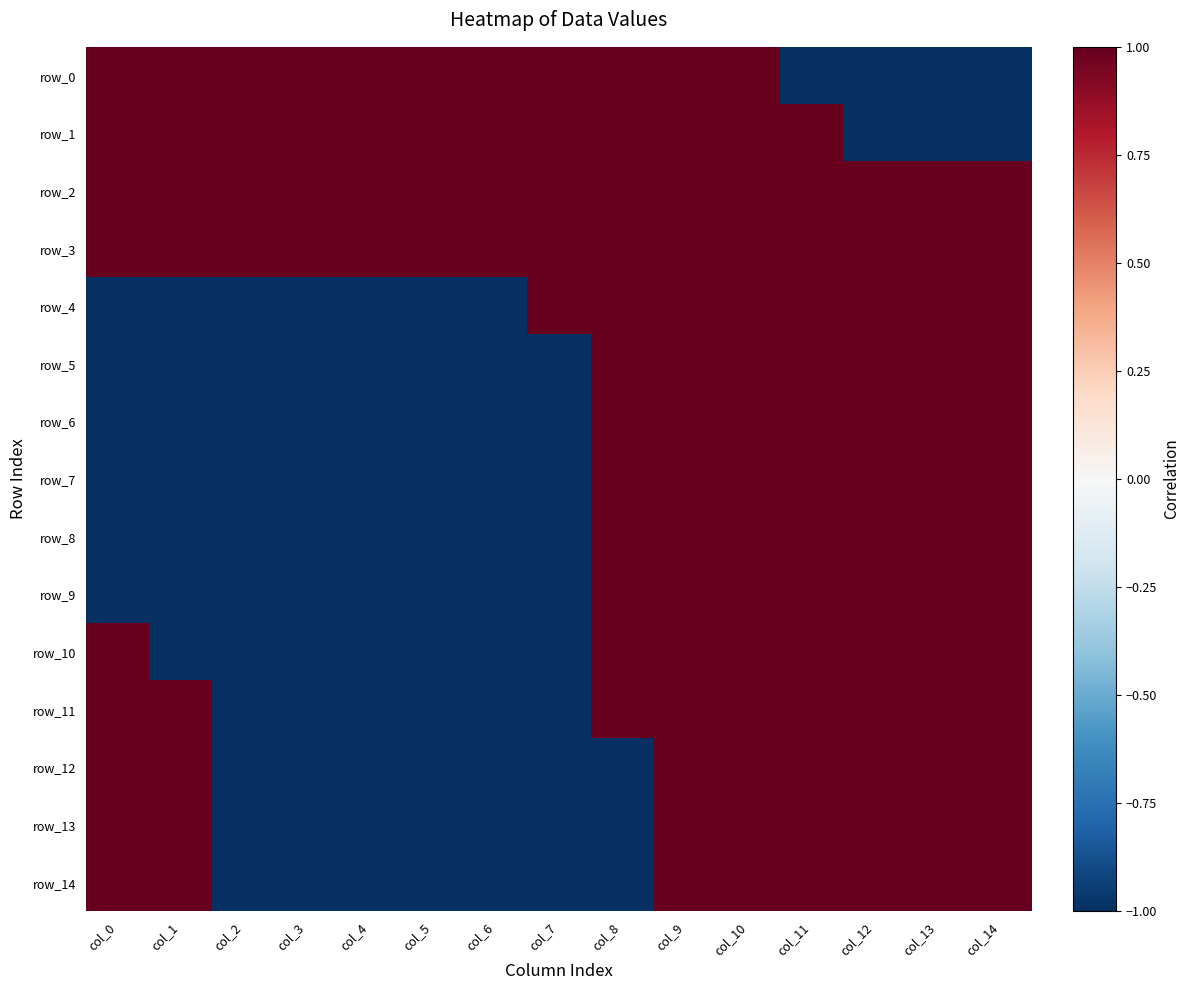

The row_4 series shows 1 at col_13. True or false?

False